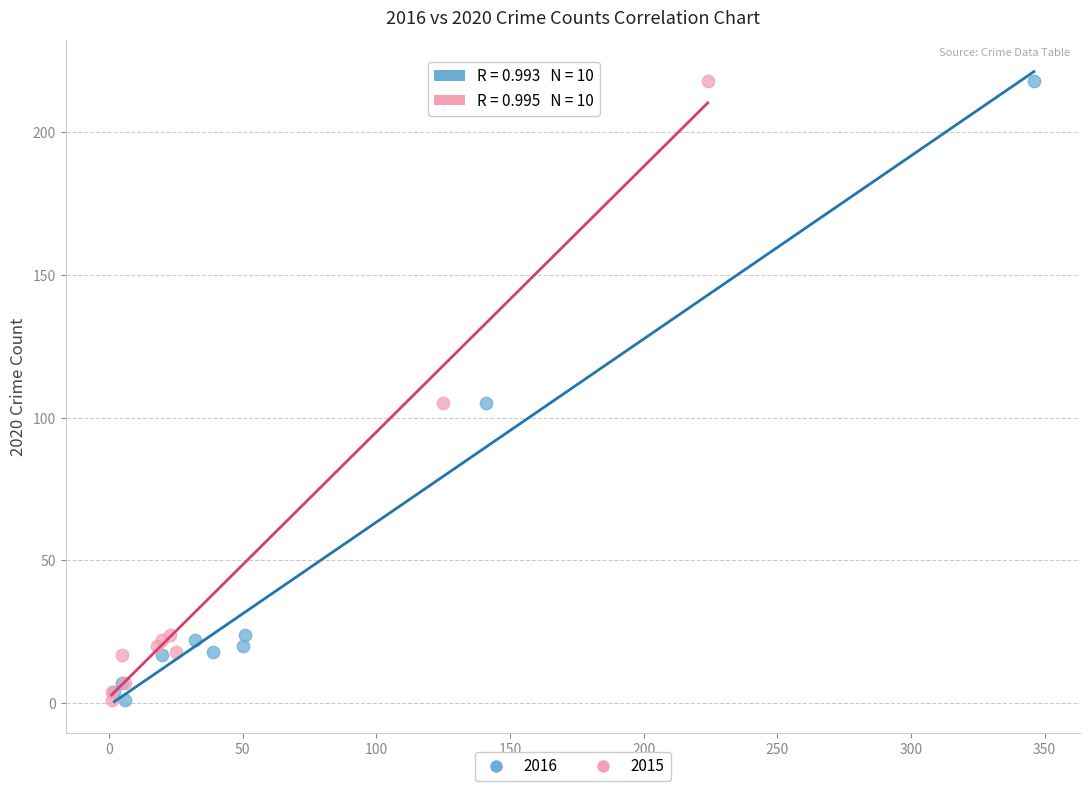

What are all the series names shown in the legend?

2016, 2015